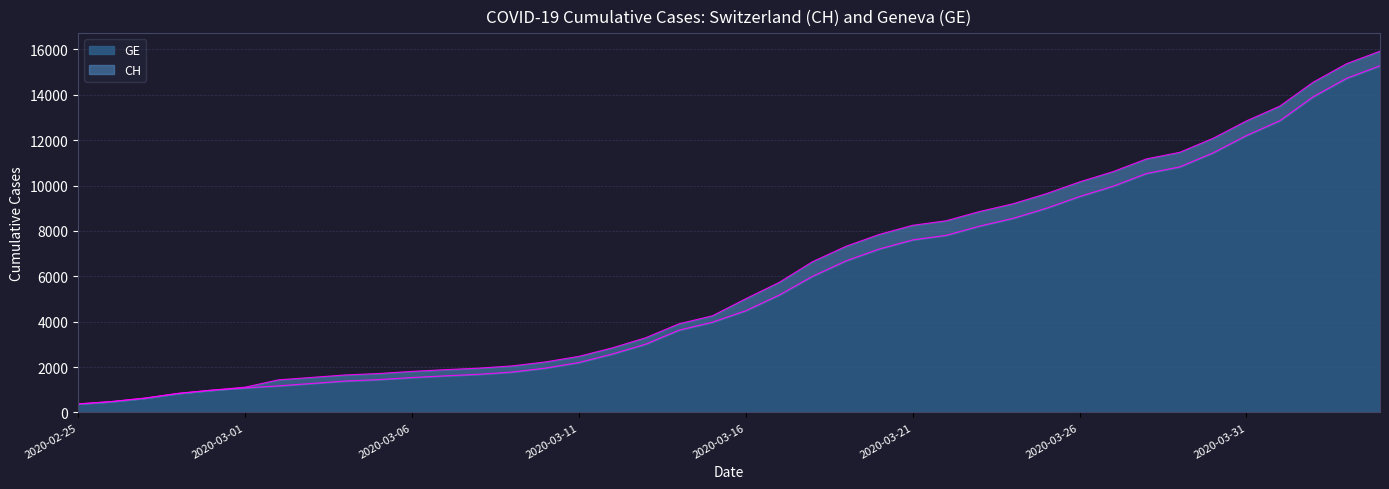

Which category has the lowest value across all series?

2020-02-25